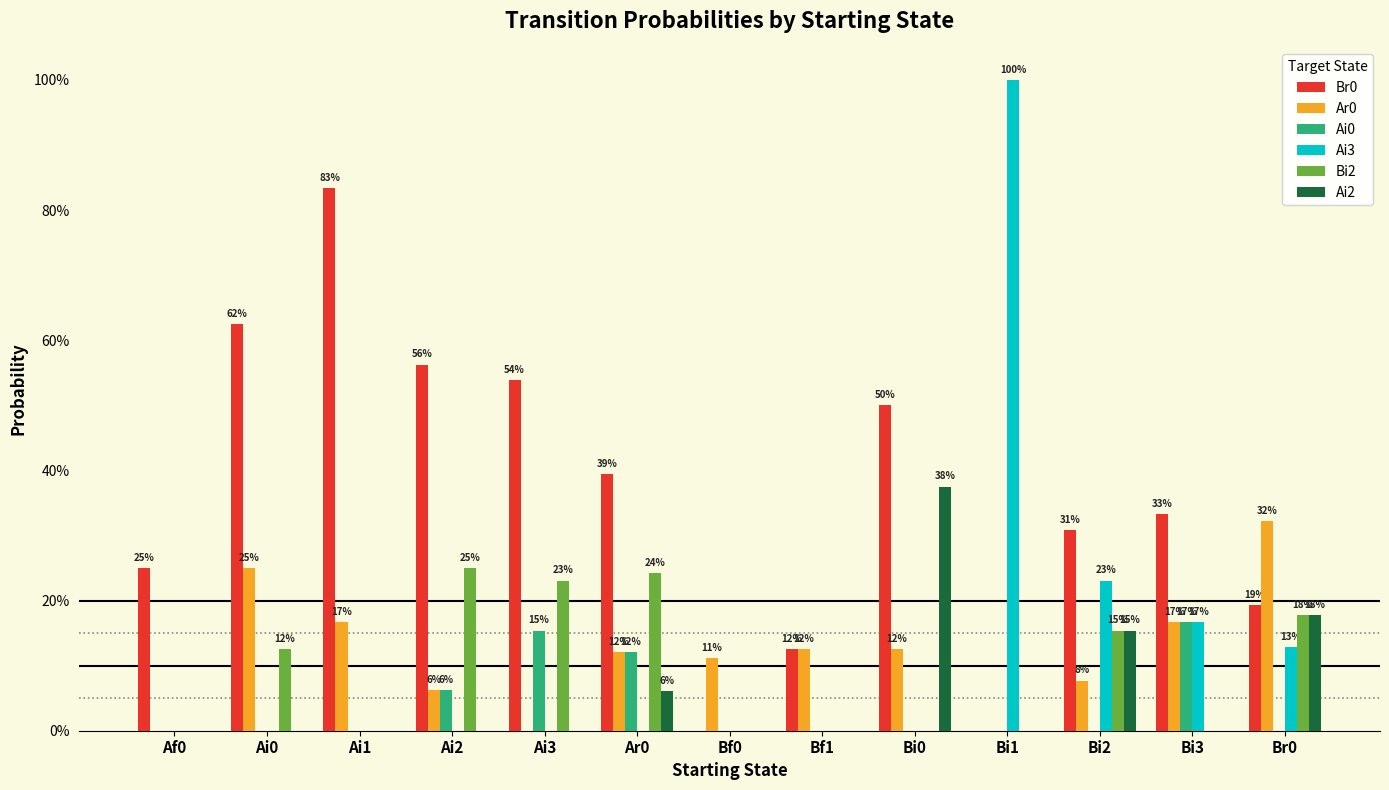

What are all the series names shown in the legend?

Br0, Ar0, Ai0, Ai3, Bi2, Ai2